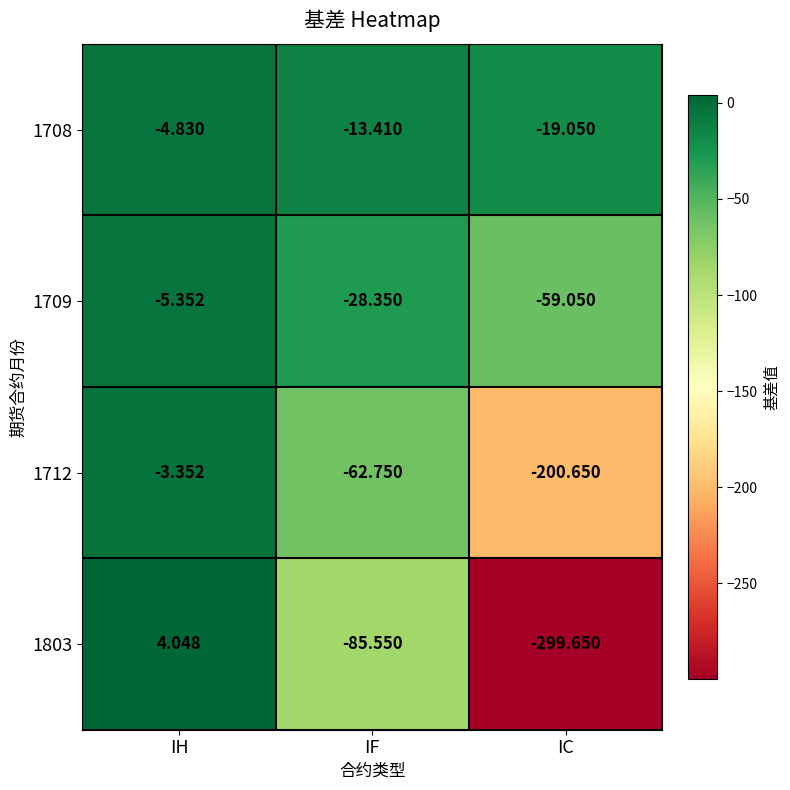

Rank the series by their maximum value, from lowest to highest.

1709, 1708, 1712, 1803